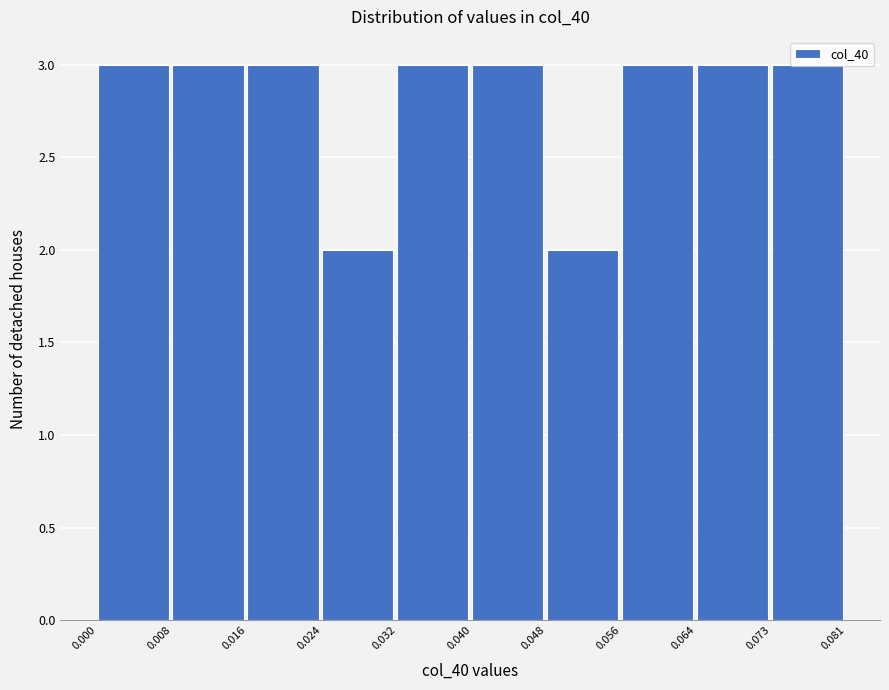

How tall is the bar that spans 0.048 to 0.056 on the x-axis? The values are not printed on the chart, so give them approximately, as read against the axis.

2